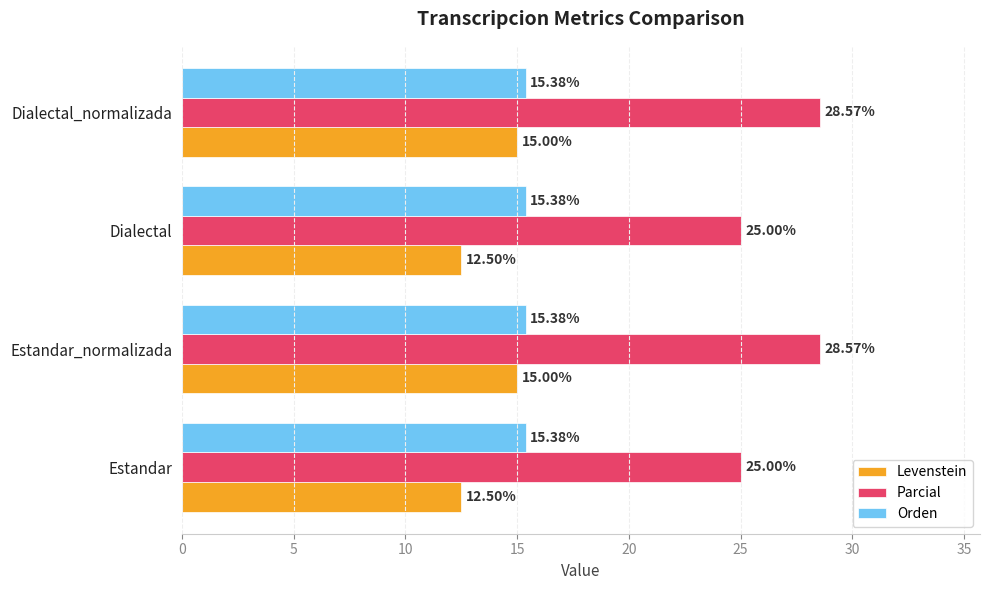

How many series are shown in this chart?

3